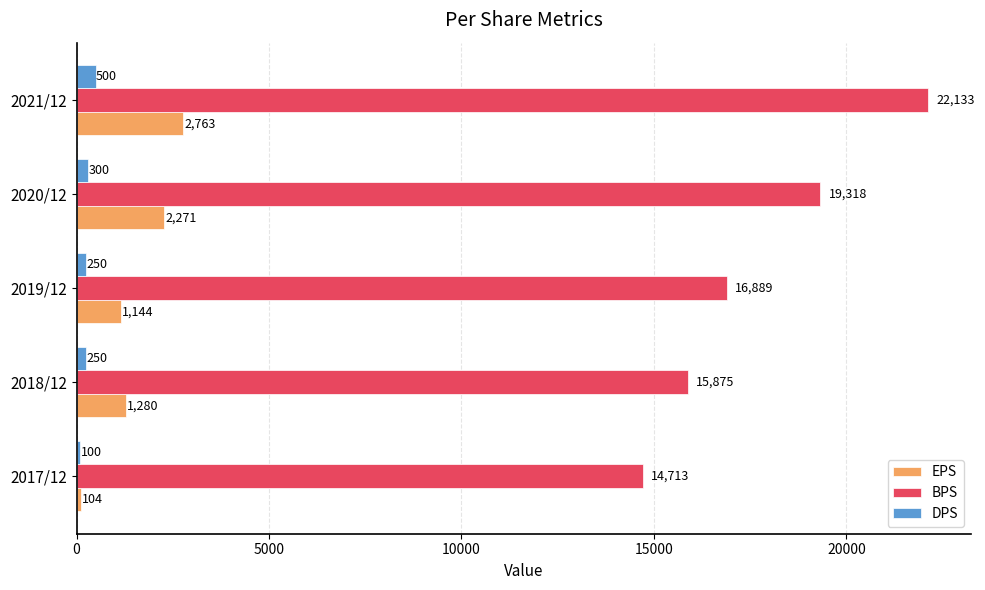

Between 2018/12 and 2021/12, which series saw the biggest shift?

BPS